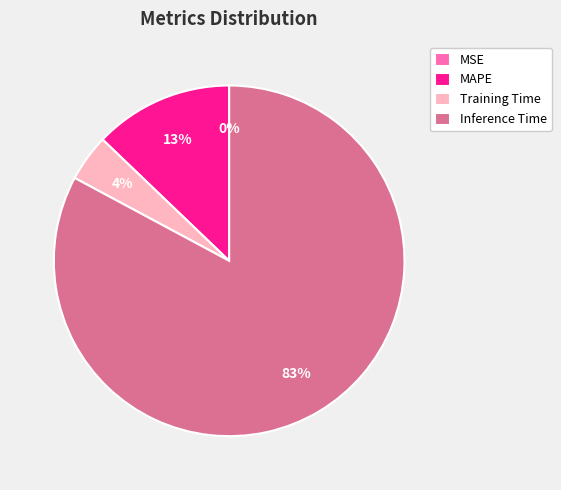

To the nearest percent, what is the difference between the largest and smallest slice percentages?

83%